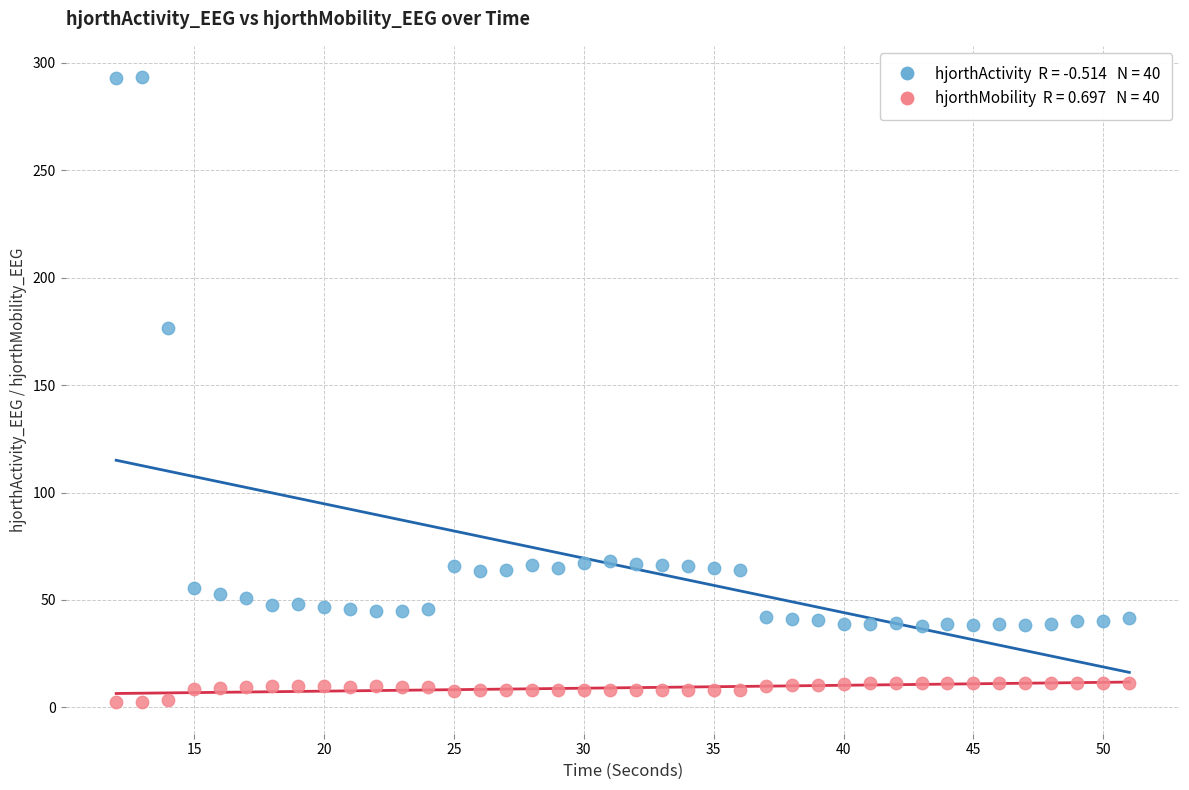

Across all data points, what is the range of X values (max minus min)?

39.0